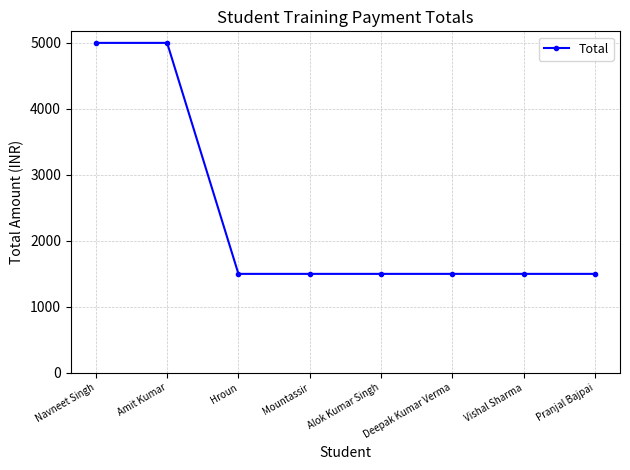

Does the chart display data point markers on the line(s)?

Yes